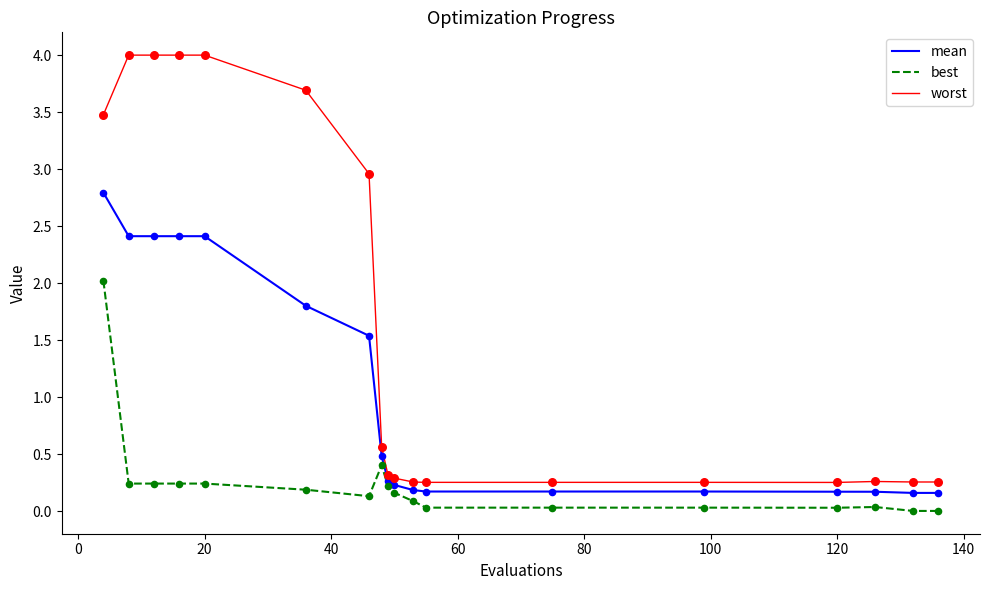

What are all the series names shown in the legend?

mean, best, worst